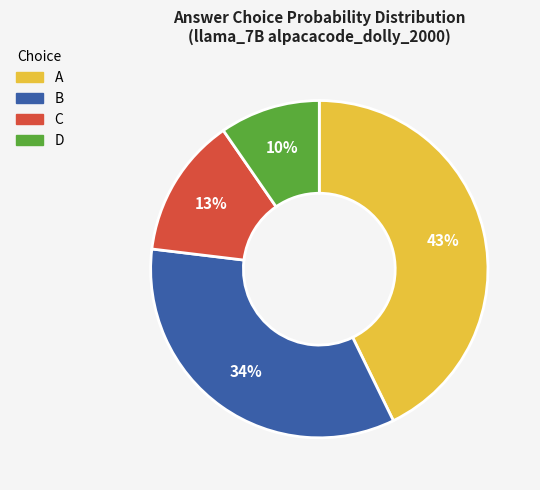

Between C and D, which is larger?

C